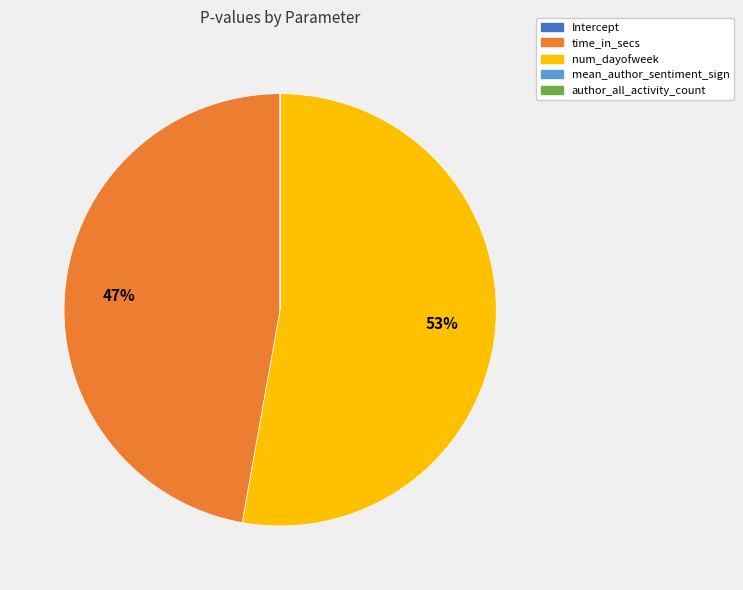

Which slice is the largest?

num_dayofweek